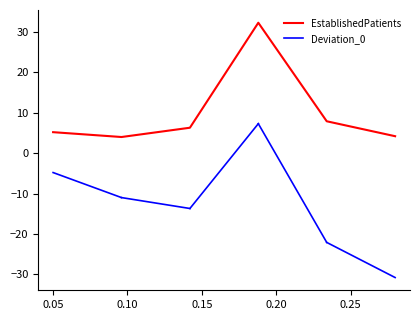

How many values are below 6?

3